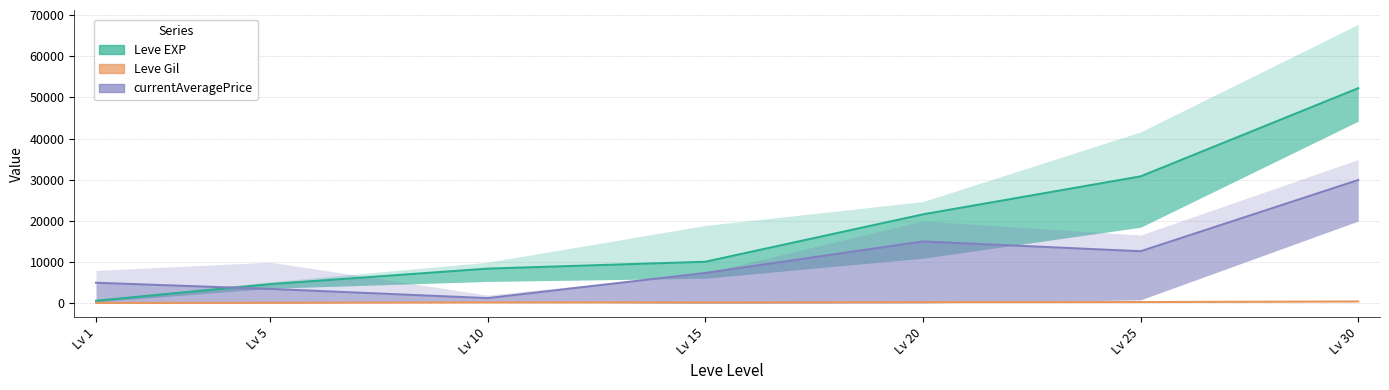

Where is the first local maximum for Leve Gil?

Lv 10